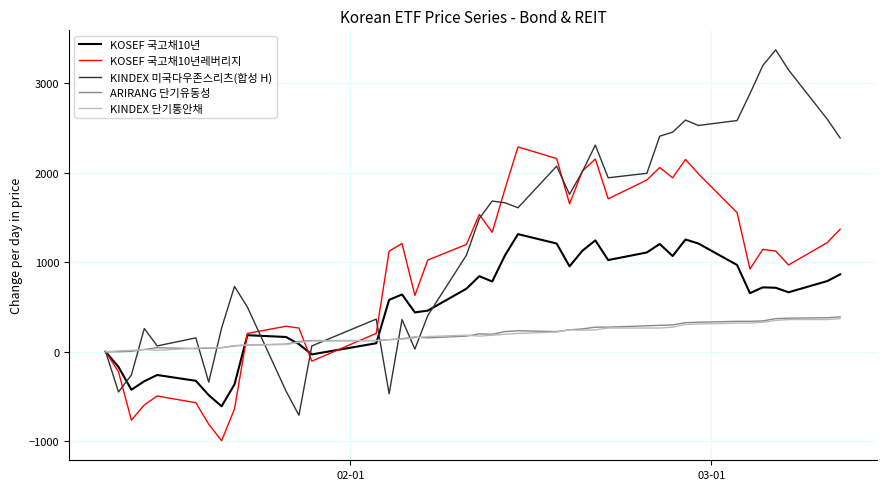

What is the smallest value displayed?

-995